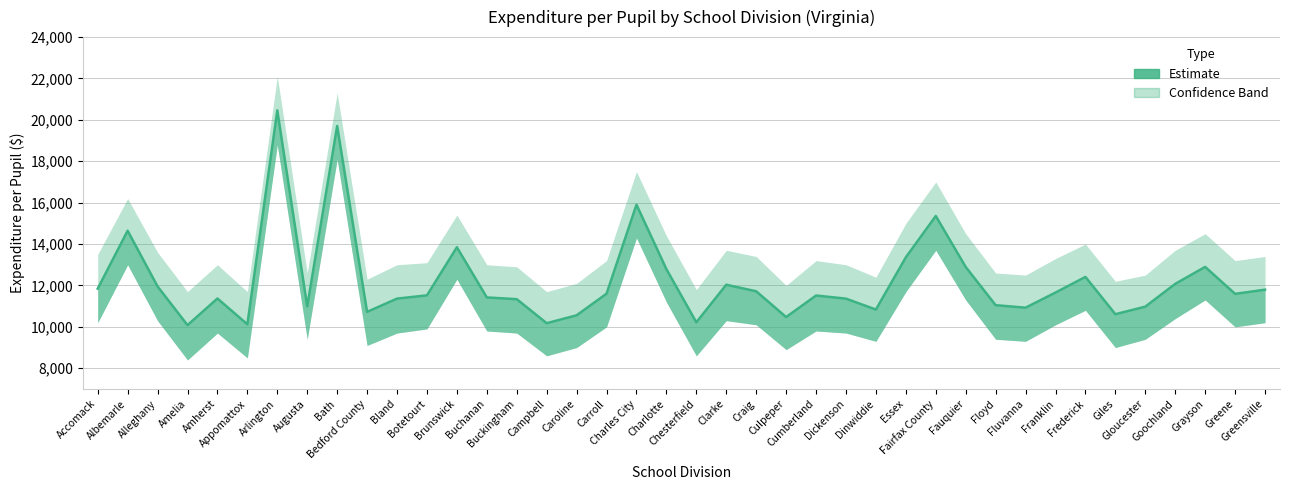

Reading left to right, what are all the values shown in this chart?

Accomack=11844	Albemarle=14644	Alleghany=11952	Amelia=10081	Amherst=11369	Appomattox=10122	Arlington=20460	Augusta=10989	Bath=19704	Bedford County=10722	Bland=11364	Botetourt=11521	Brunswick=13846	Buchanan=11421	Buckingham=11336	Campbell=10176	Caroline=10557	Carroll=11601	Charles City=15901	Charlotte=12788	Chesterfield=10218	Clarke=12034	Craig=11718	Culpeper=10472	Cumberland=11513	Dickenson=11362	Dinwiddie=10835	Essex=13359	Fairfax County=15357	Fauquier=12891	Floyd=11046	Fluvanna=10925	Franklin=11656	Frederick=12411	Giles=10610	Gloucester=10975	Goochland=12076	Grayson=12896	Greene=11593	Greensville=11796